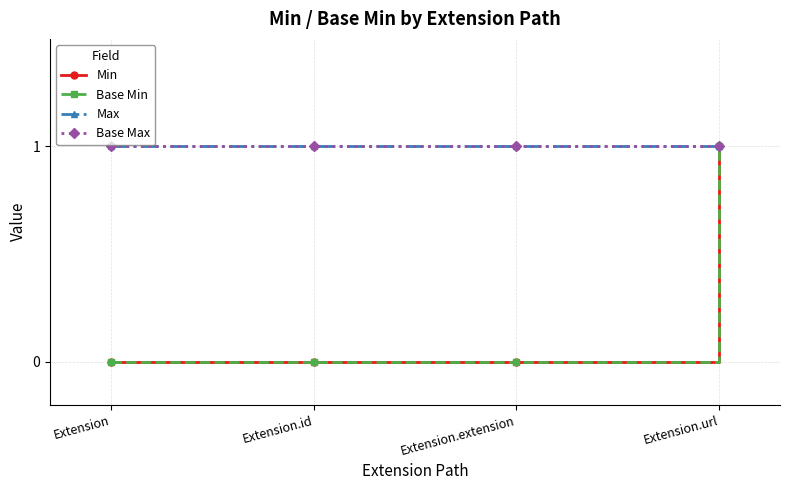

At which label does Base Max reach its minimum?

Extension